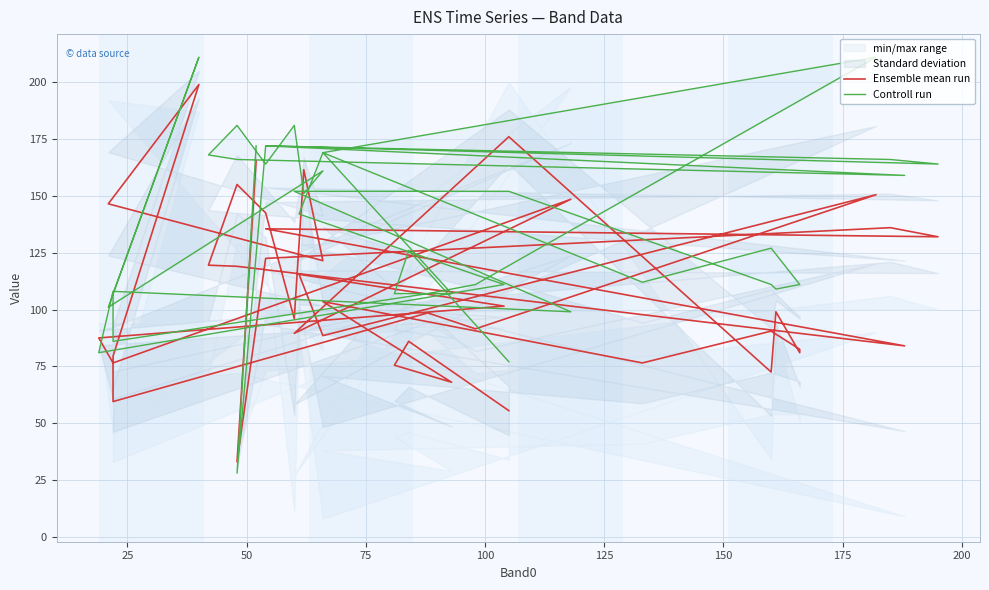

Which series has the widest spread of values?

Controll run